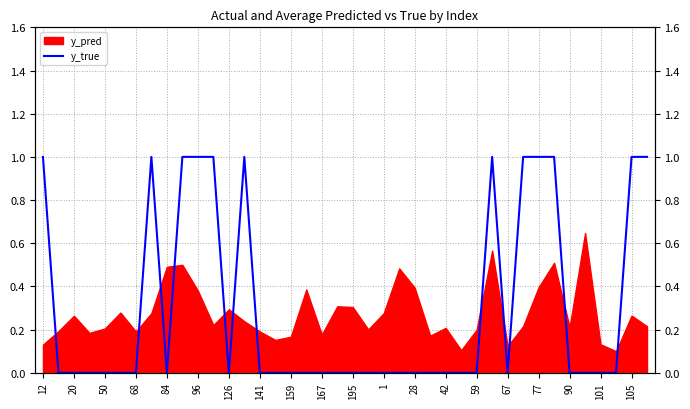

At which category does the chart reach its minimum across all series?

20